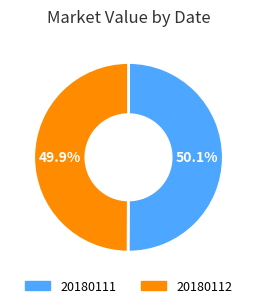

What is the ratio of the value at 20180112 to the value at 20180111?

1.0